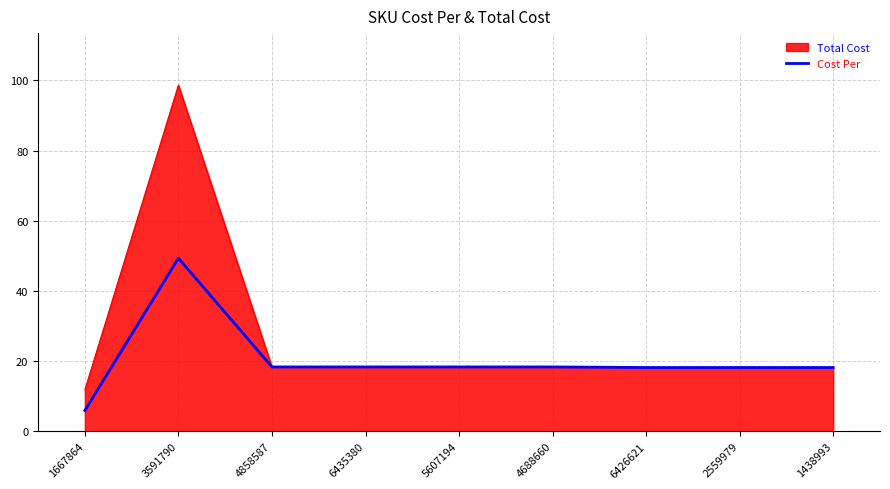

Rank the series by their average value, from lowest to highest.

Cost Per, Total Cost